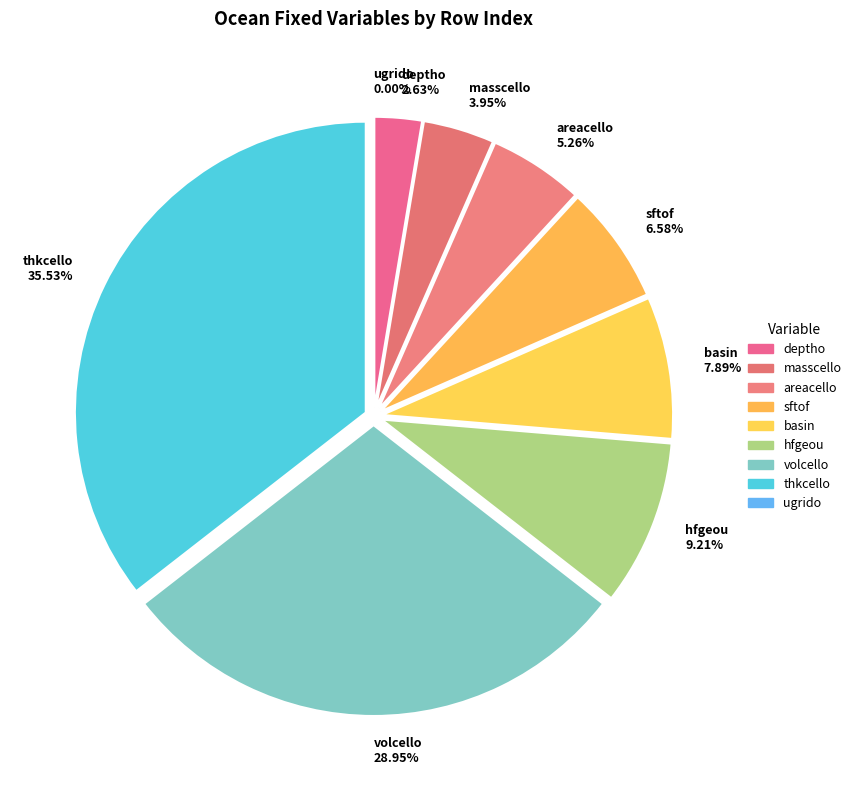

What is the largest slice in the pie chart?

thkcello